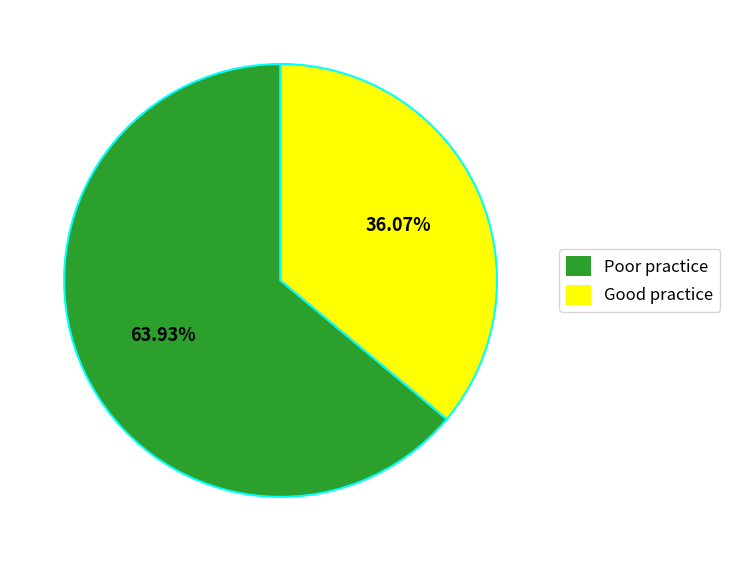

How many segments does this pie chart have?

2